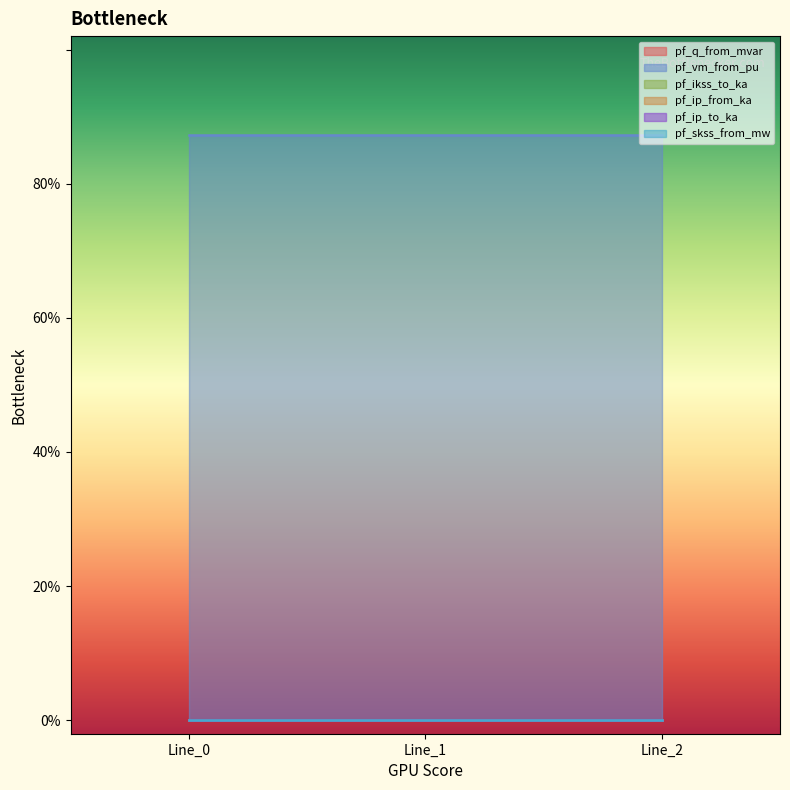

Does the chart have visible grid lines?

No